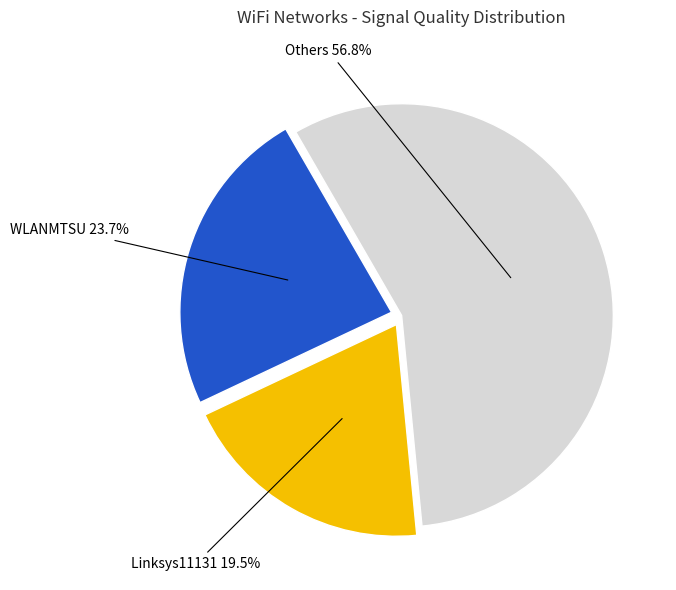

Is there a majority slice in this chart?

Yes